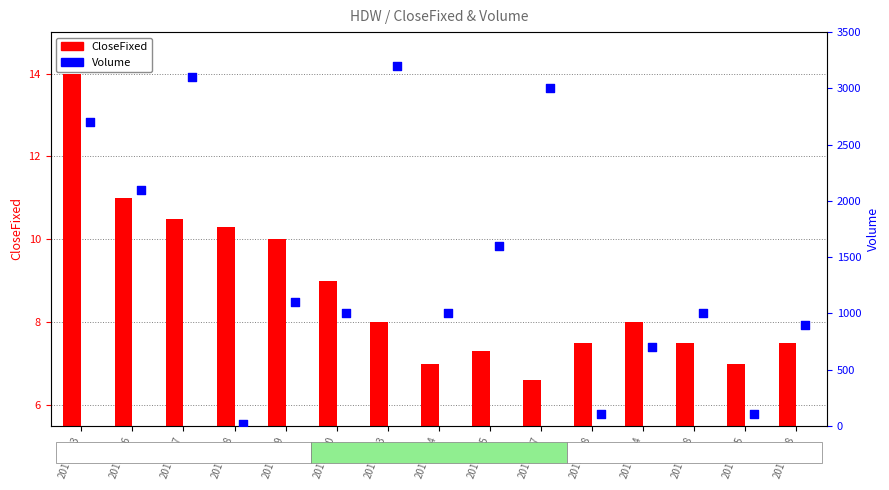

What is the total value across all series at 20171225?

107.0